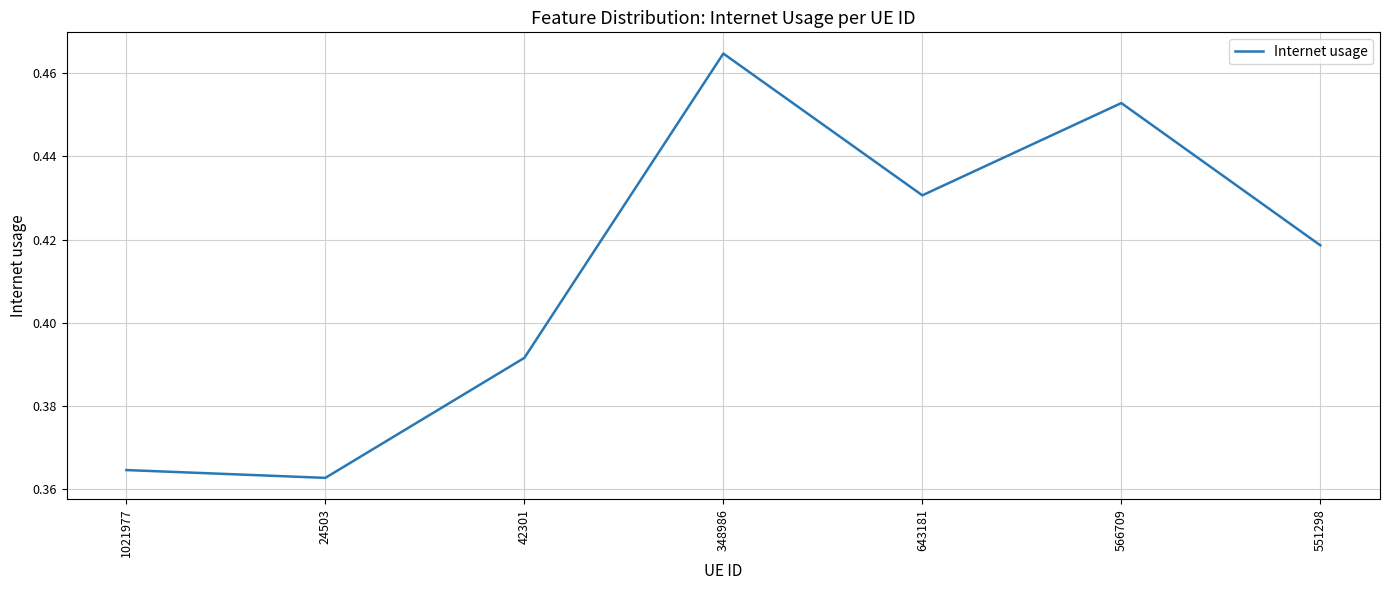

Which category has the lowest value across all series?

24503